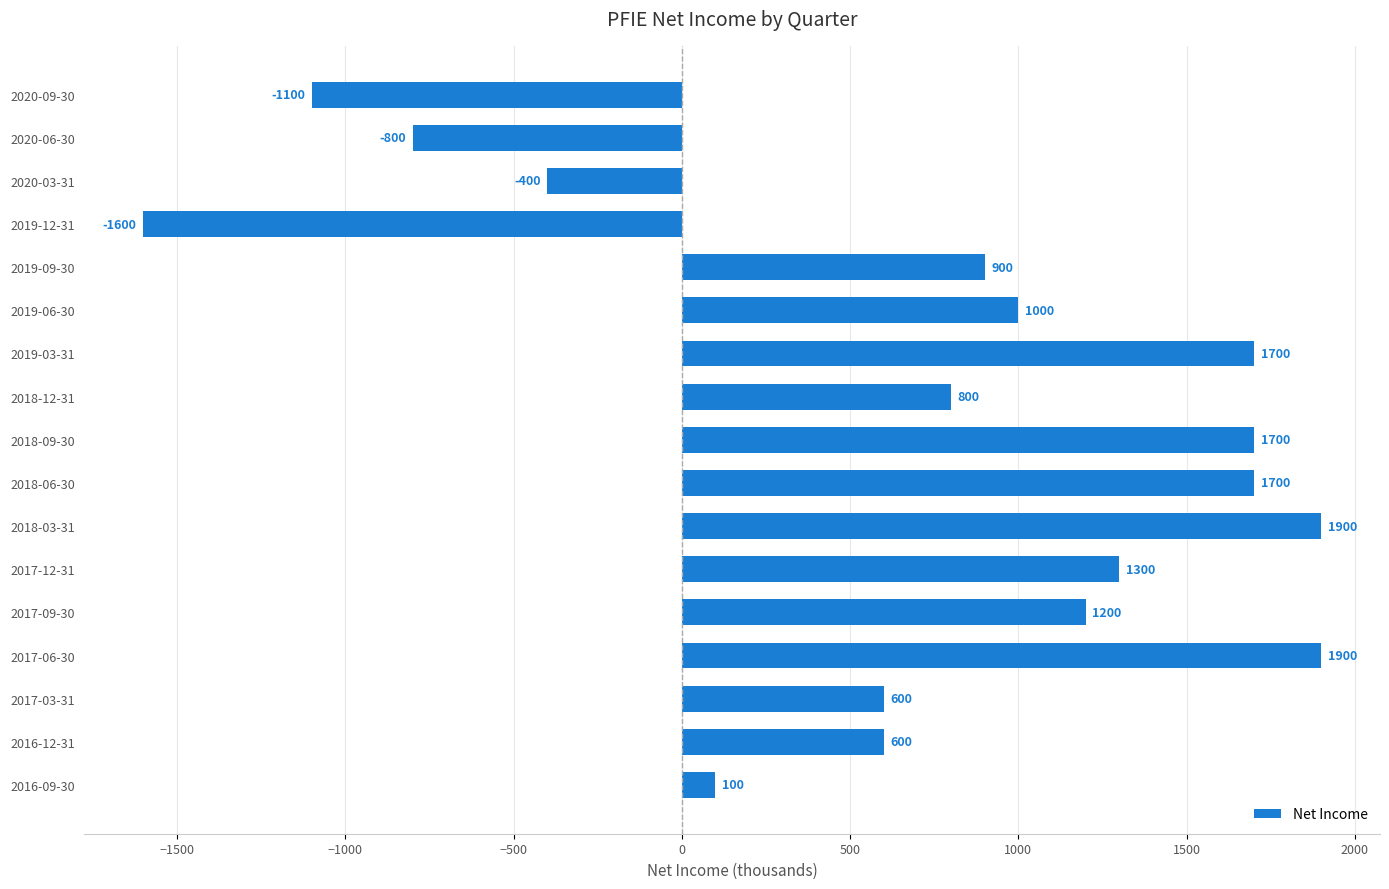

Reading bottom to top, transcribe all the data shown in this chart.

2016-09-30=100	2016-12-31=600	2017-03-31=600	2017-06-30=1900	2017-09-30=1200	2017-12-31=1300	2018-03-31=1900	2018-06-30=1700	2018-09-30=1700	2018-12-31=800	2019-03-31=1700	2019-06-30=1000	2019-09-30=900	2019-12-31=-1600	2020-03-31=-400	2020-06-30=-800	2020-09-30=-1100